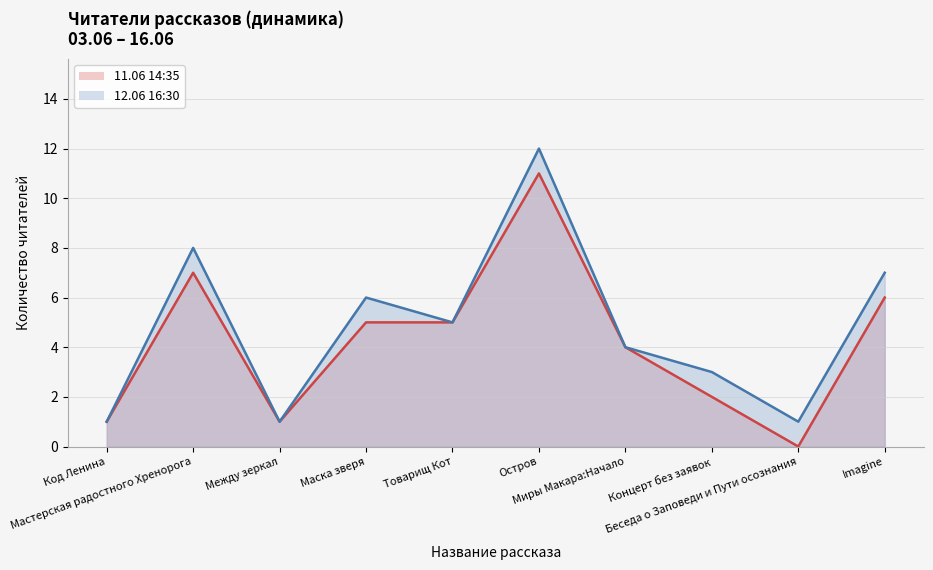

True or false: 12.06 16:30 and 11.06 14:35 cross at least once.

False